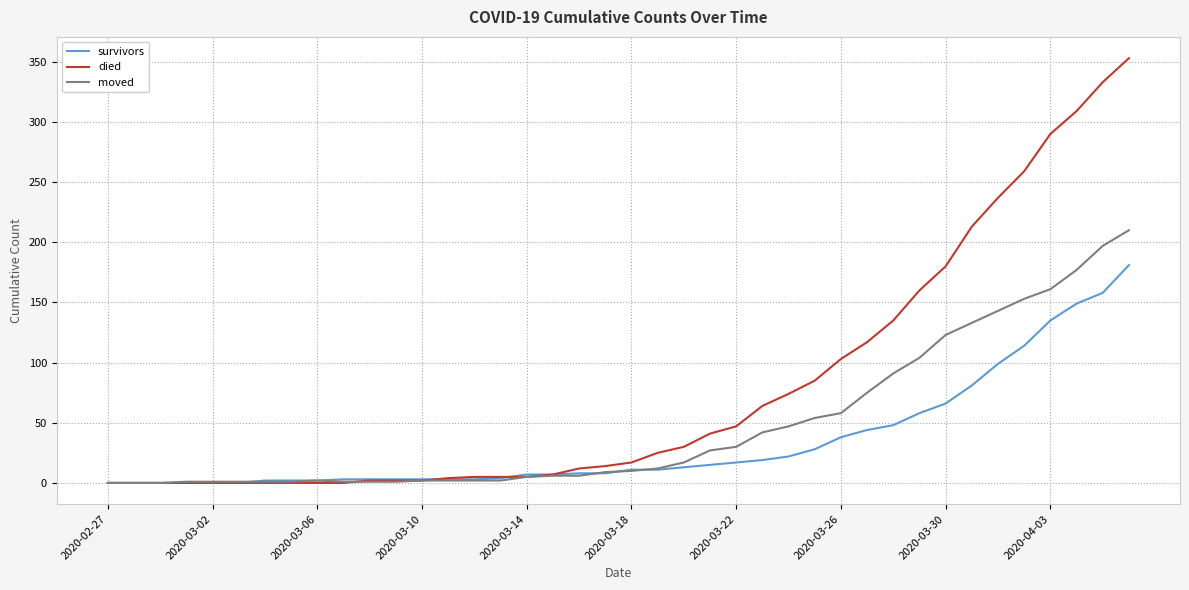

Is this an area chart (filled region under the line)?

No